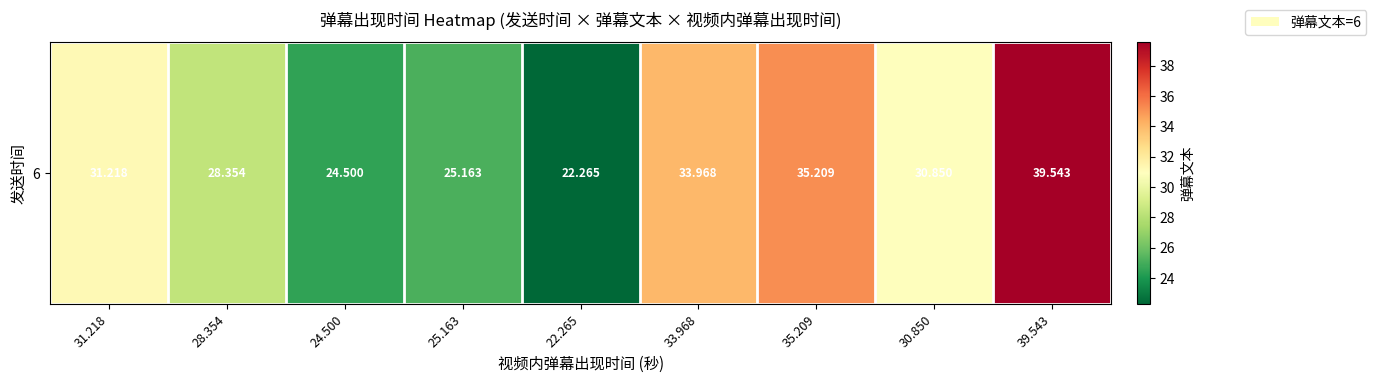

Rank the categories by value from lowest to highest.

22.265, 24.500, 25.163, 28.354, 30.850, 31.218, 33.968, 35.209, 39.543